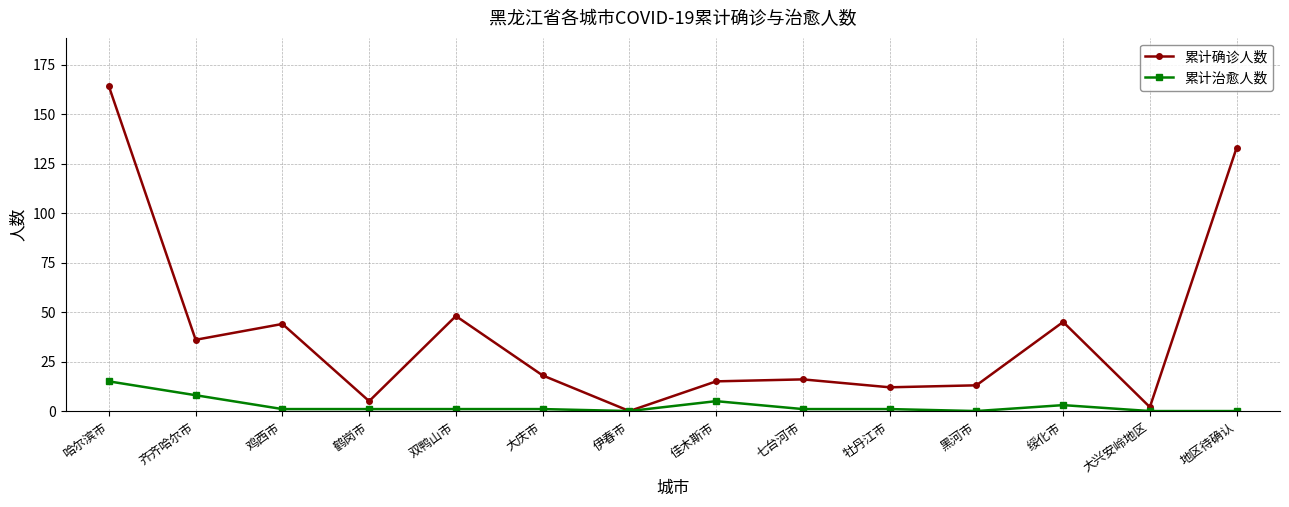

Rank the series by their maximum value, from highest to lowest.

累计确诊人数, 累计治愈人数